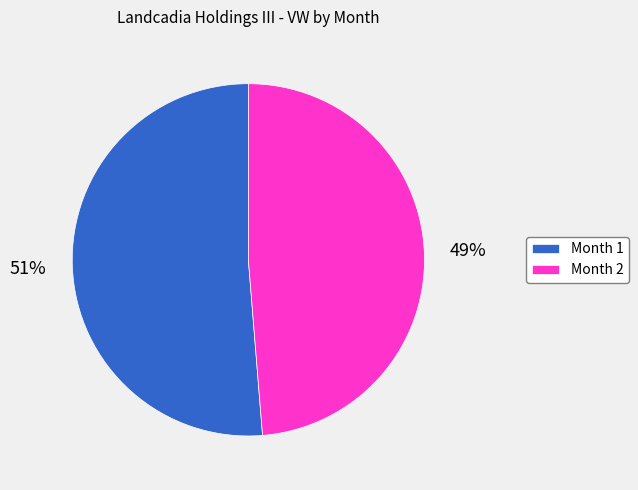

To the nearest percent, what is the average slice percentage?

50%